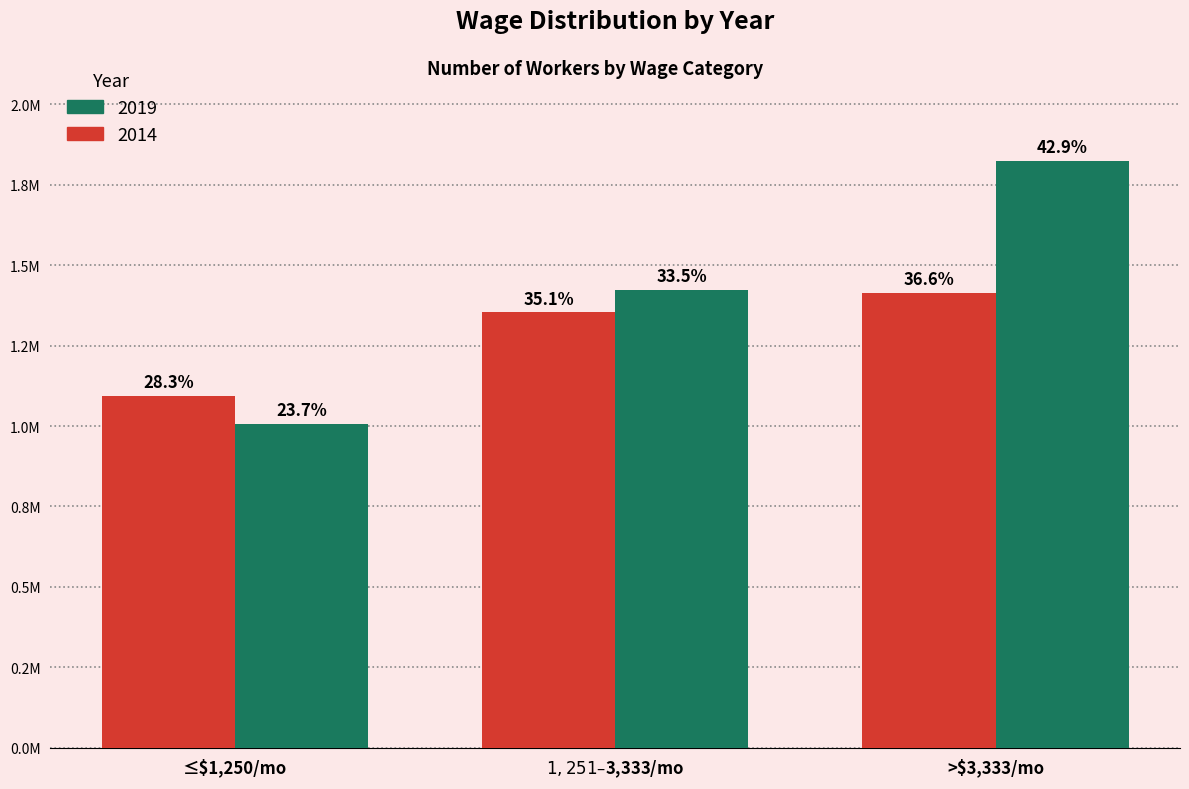

What are all the series names shown in the legend?

2019, 2014